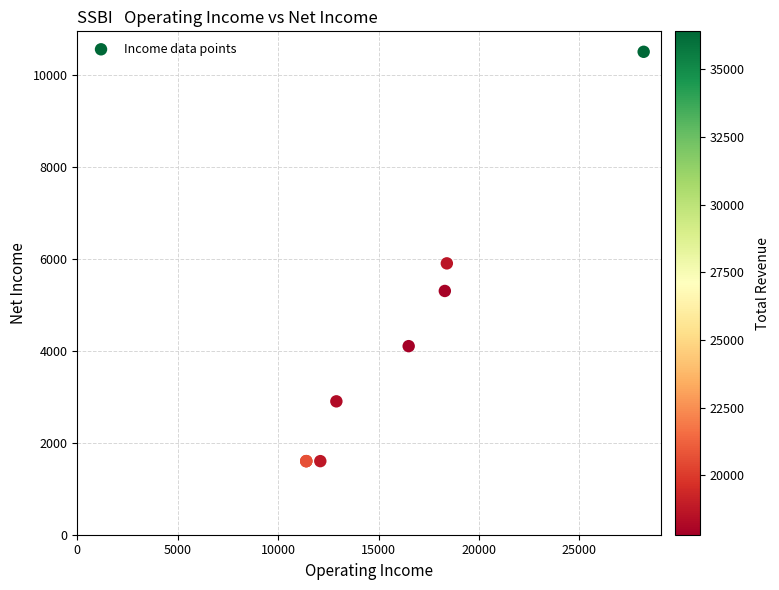

What Y value in the scatter plot is closest to 6050?

5900